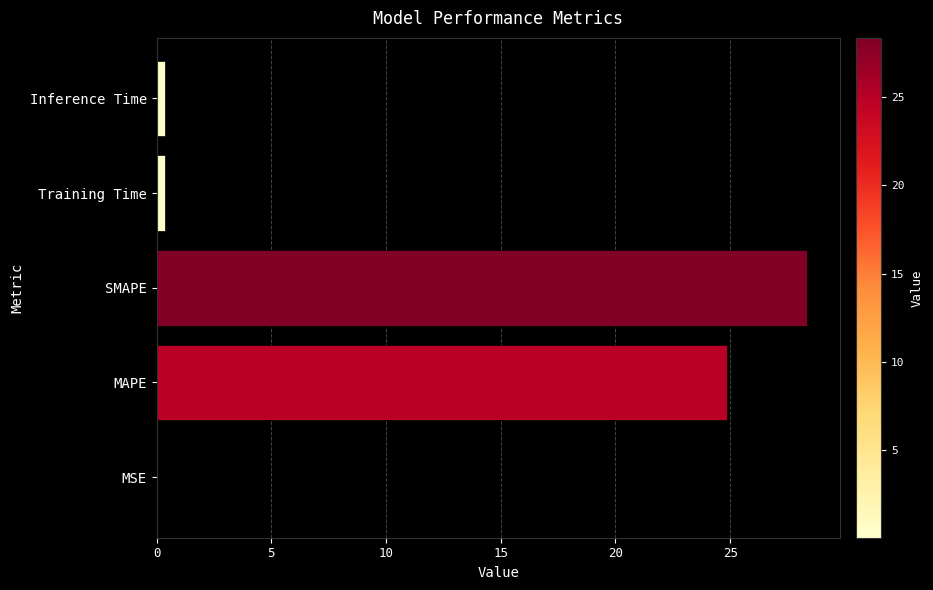

What is the greatest value displayed?

28.4